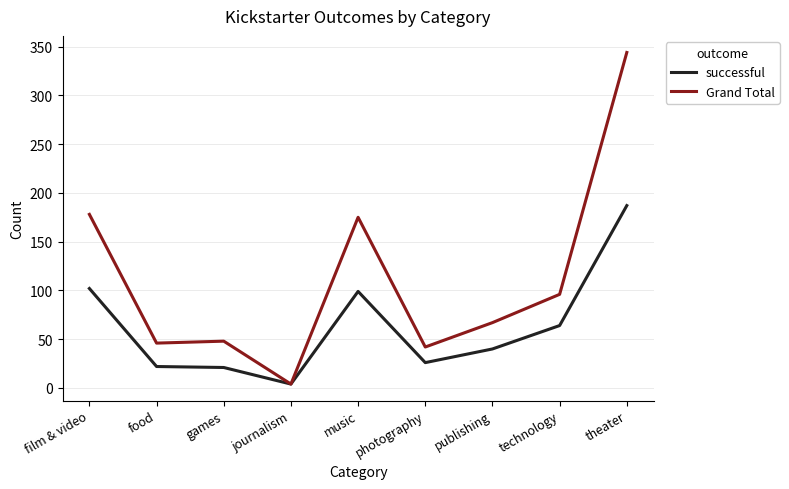

Which category has the highest value in the Grand Total series?

theater